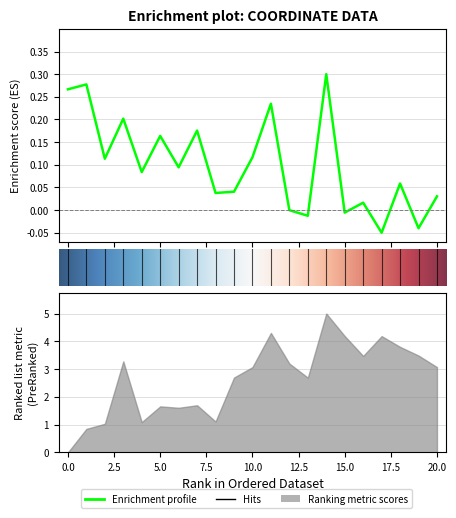

How many interior local peaks (higher than both neighbors) does the data have?

8